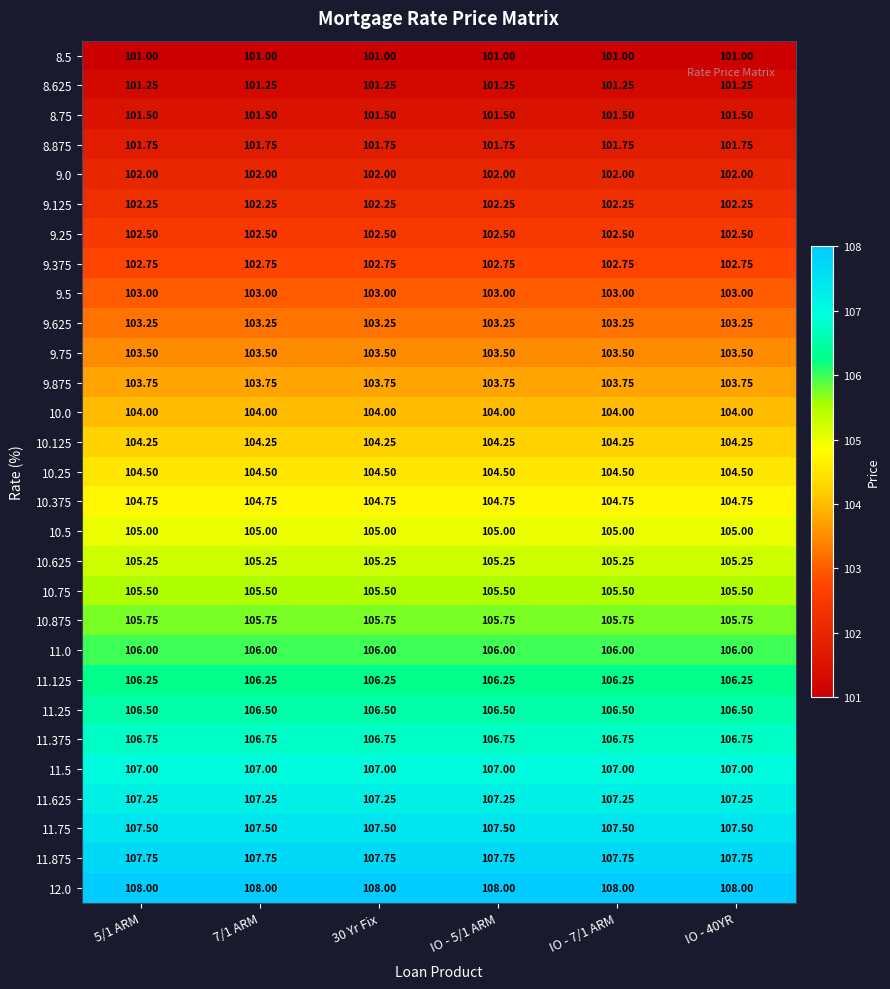

Is the value of 10.25 at 5/1 ARM greater than the value of 10.375 at IO - 7/1 ARM?

No